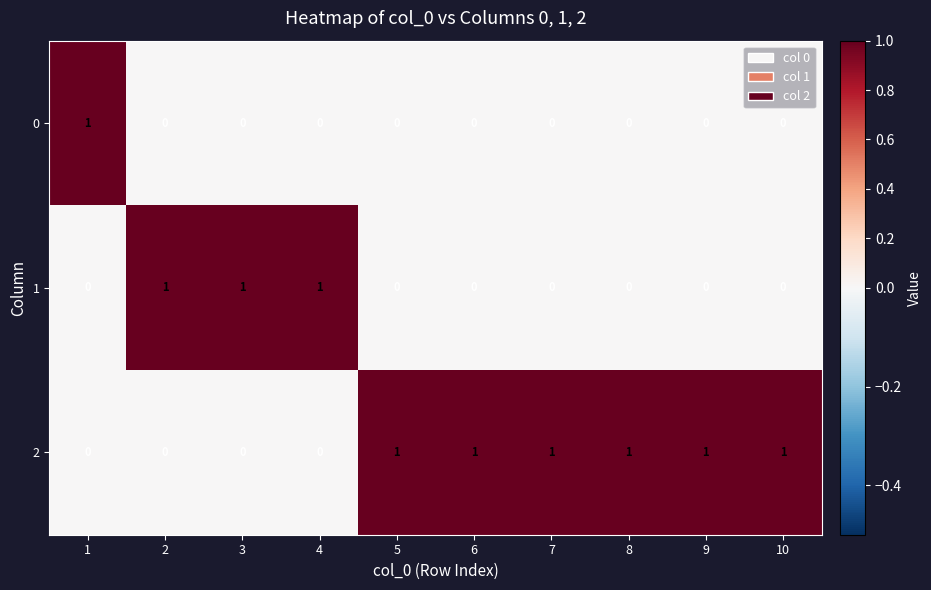

What is the total value across all series at 2?

1